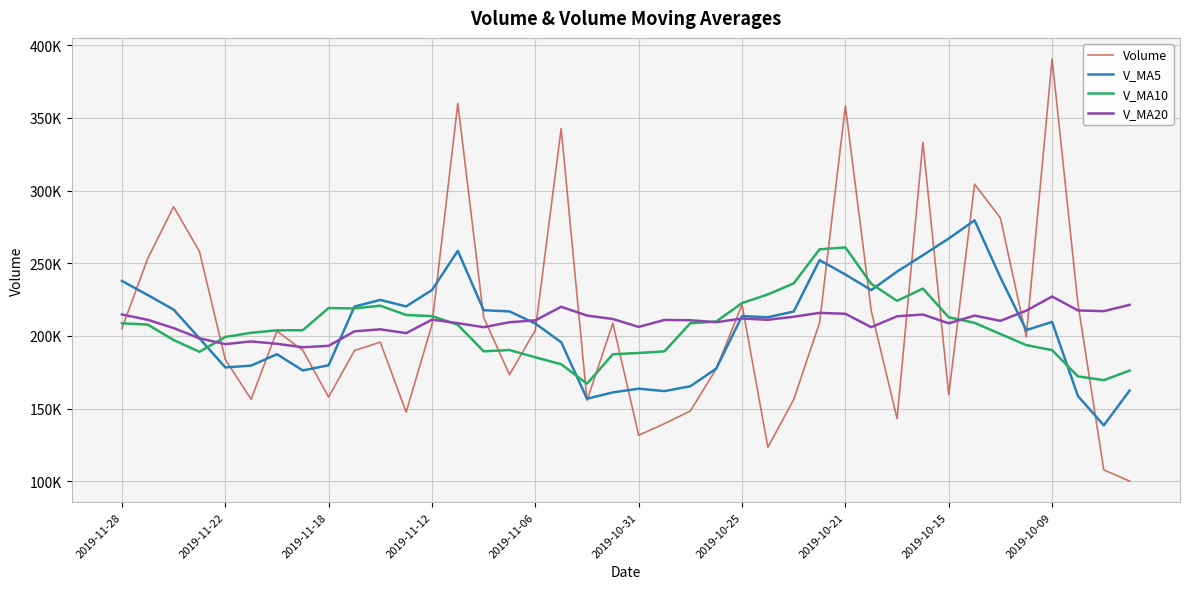

What are all the series names shown in the legend?

Volume, V_MA5, V_MA10, V_MA20